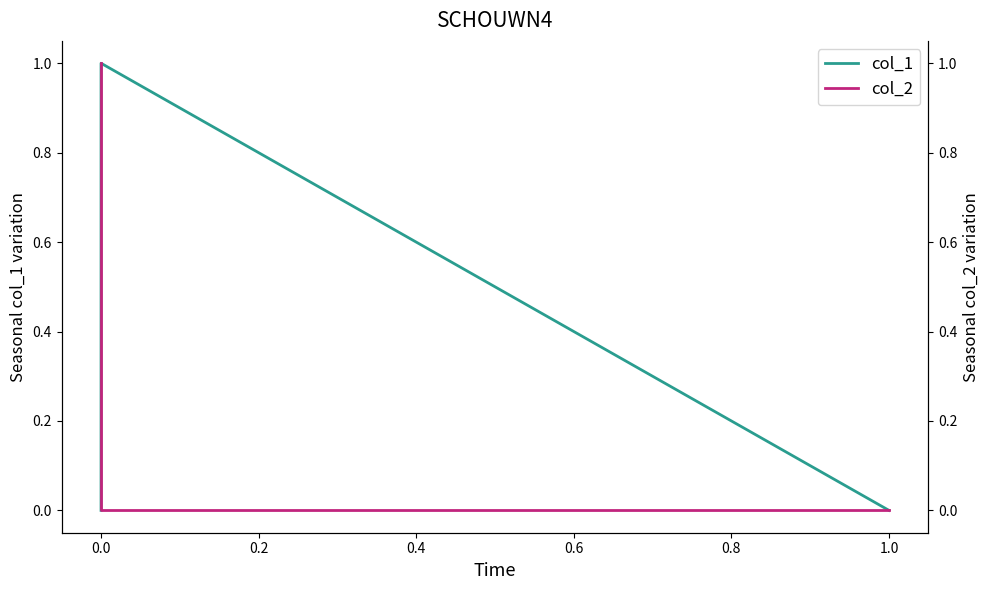

How many col_1 values are between 0 and 1?

3